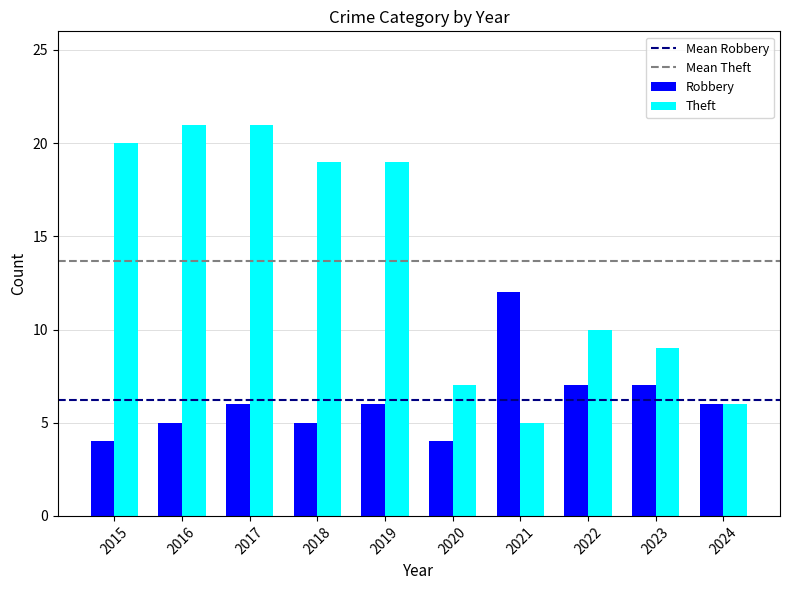

Rank the series at 2020 from lowest to highest value.

Robbery, Theft